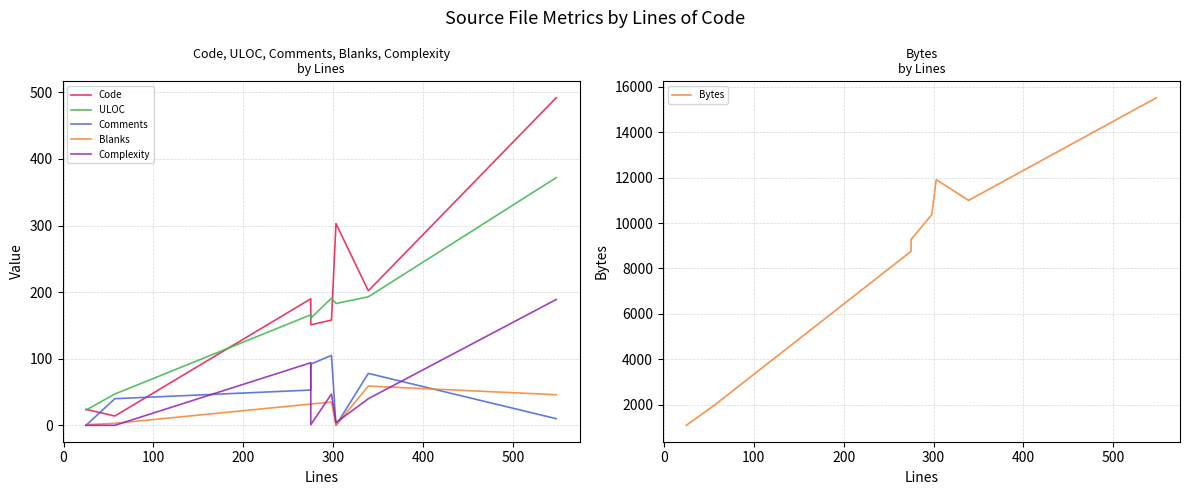

What is the average value of the Blanks series?

26